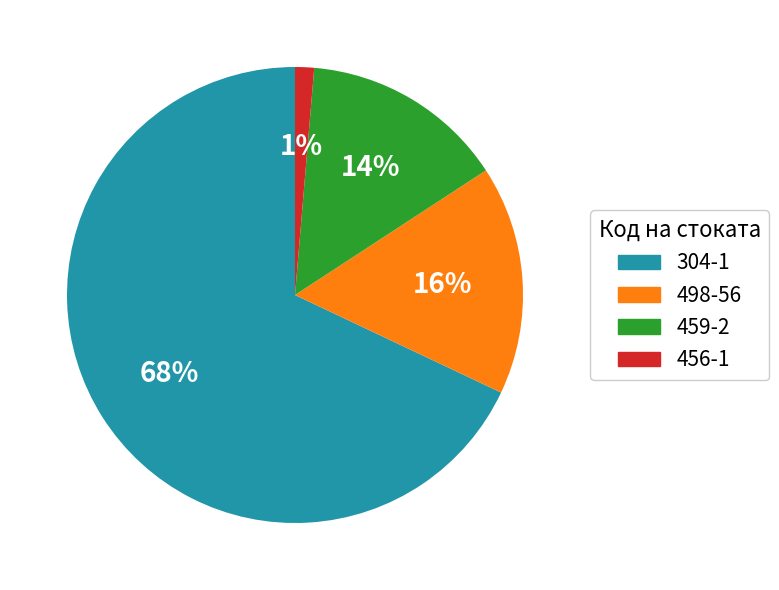

True or false: 498-56 accounts for 16% of the total.

True